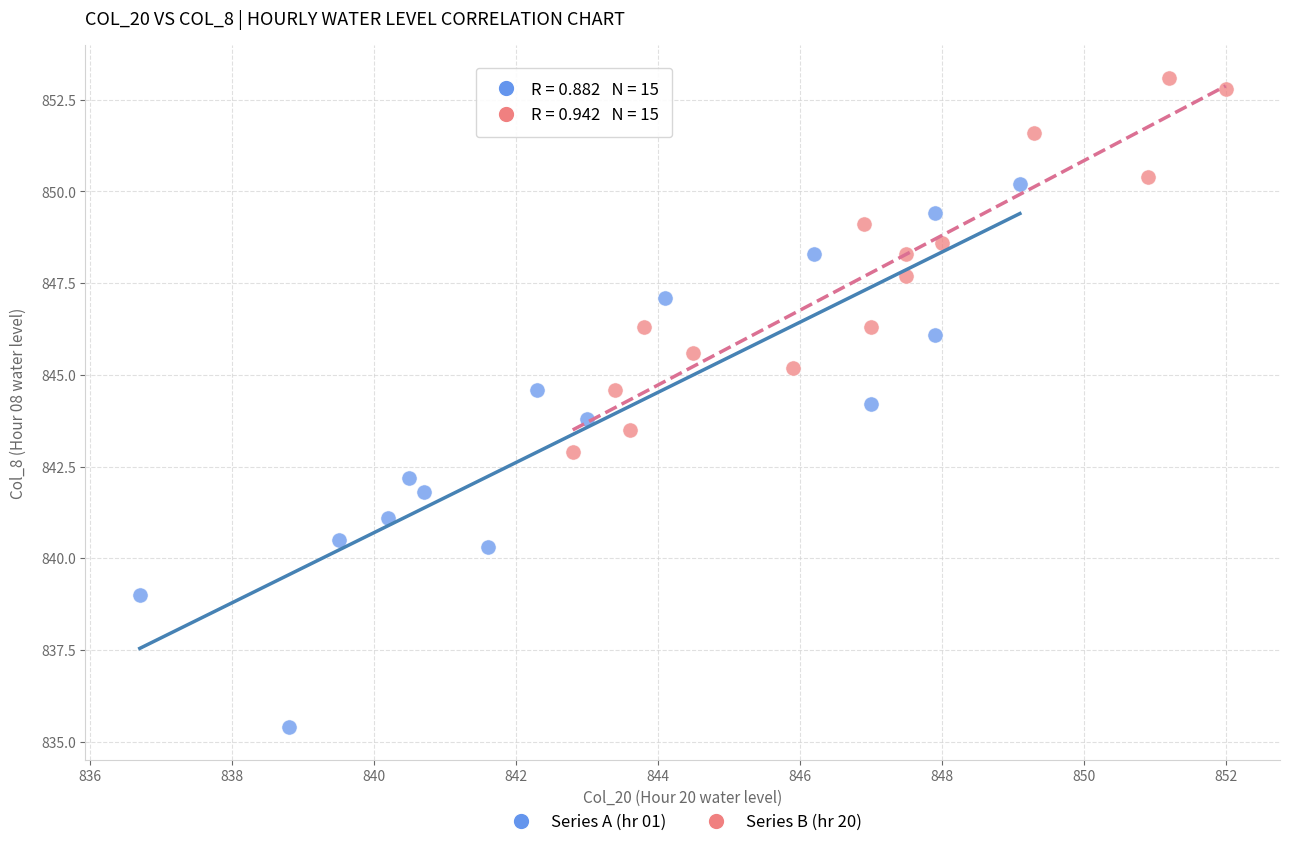

Which series has the widest spread of Y values?

Series A (hr 01)